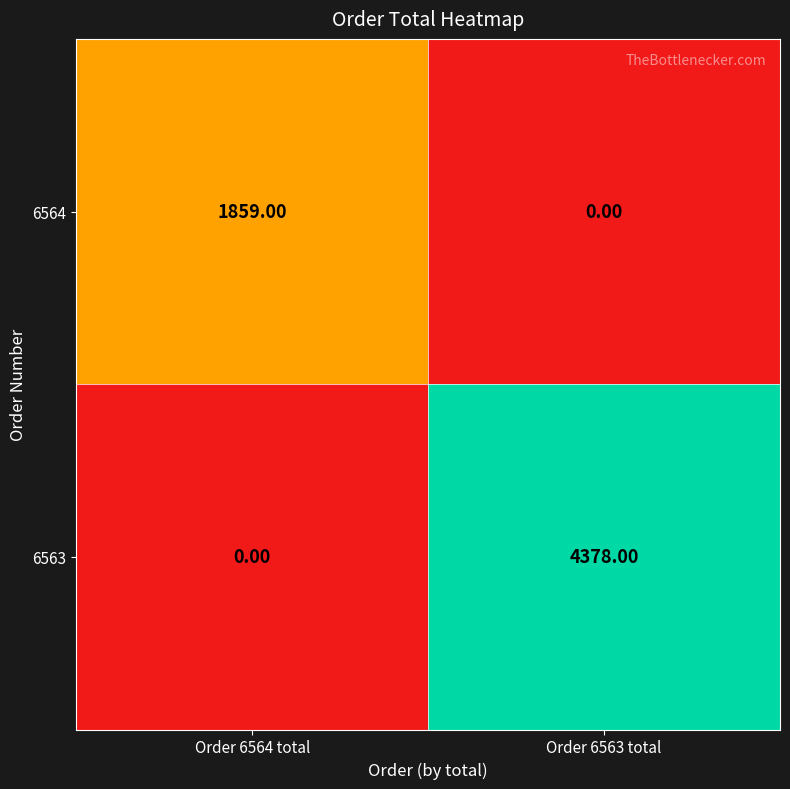

What is the average value of the 6563 series?

2189